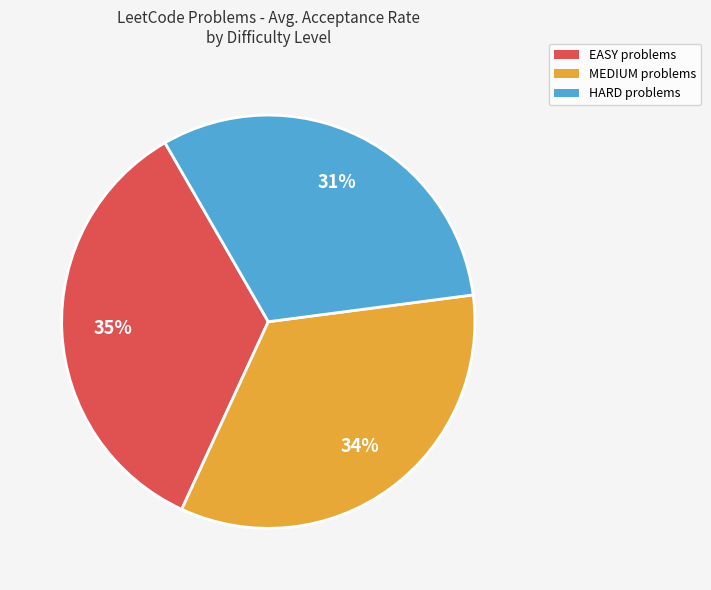

Which slice is the smallest?

HARD